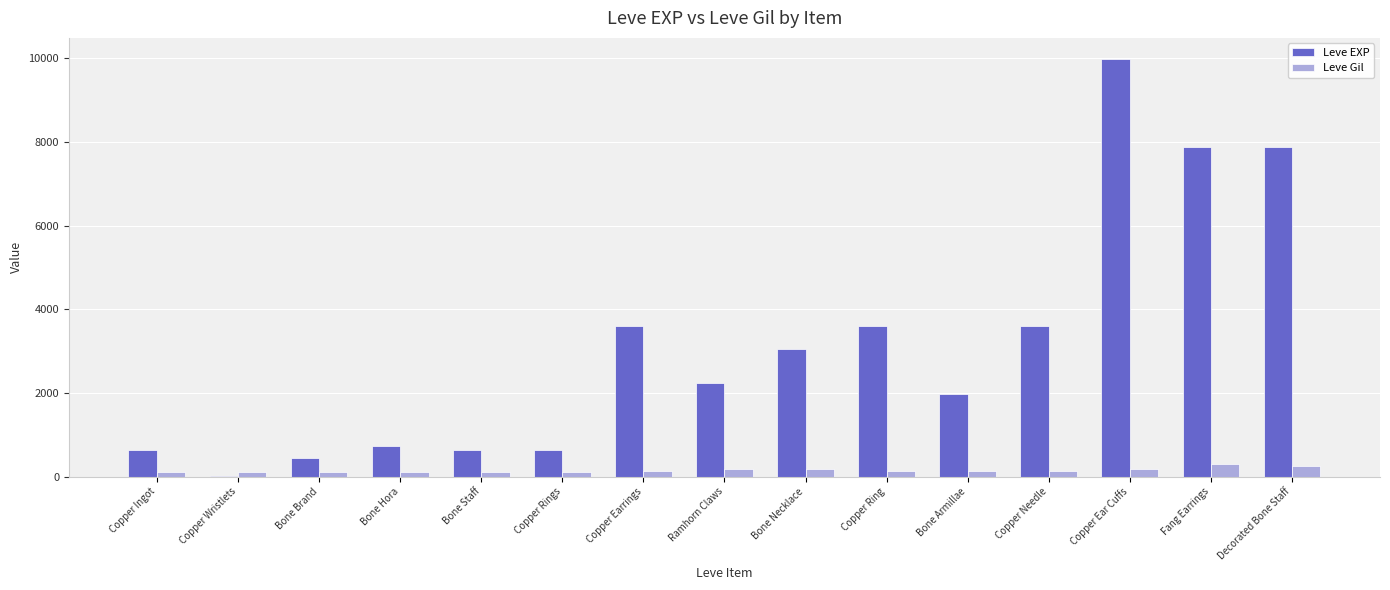

Which series has the widest spread of values?

Leve EXP